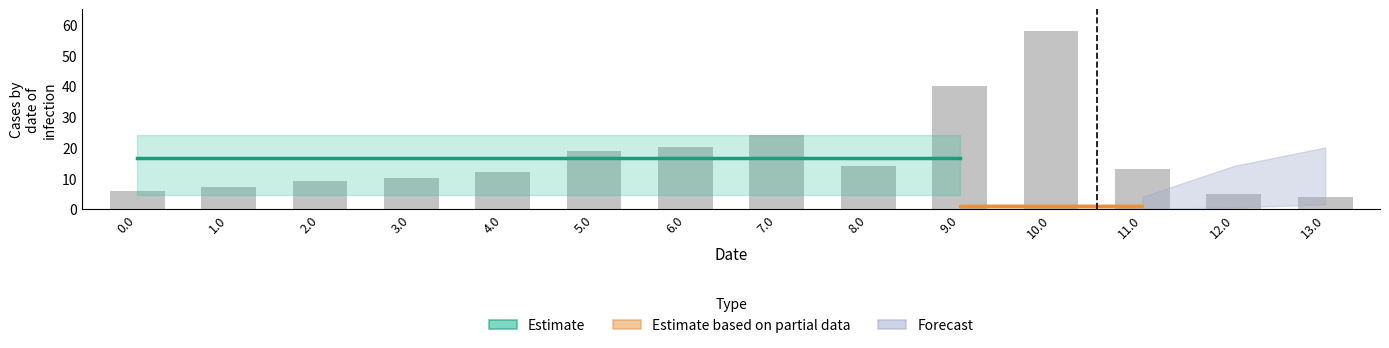

Reading left to right, what are all the values shown in this chart?

6	7	9	10	12	19	20	24	14	40	58	13	5	4